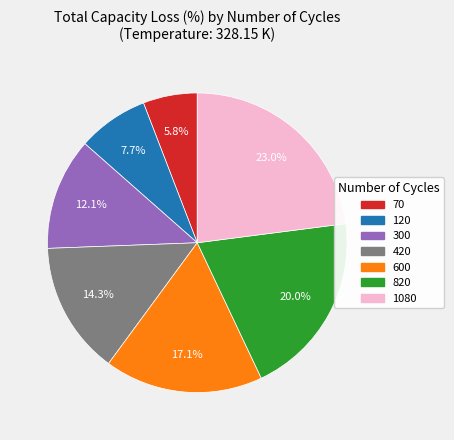

To the nearest percent, what is the combined percentage of 300 and 70?

18%